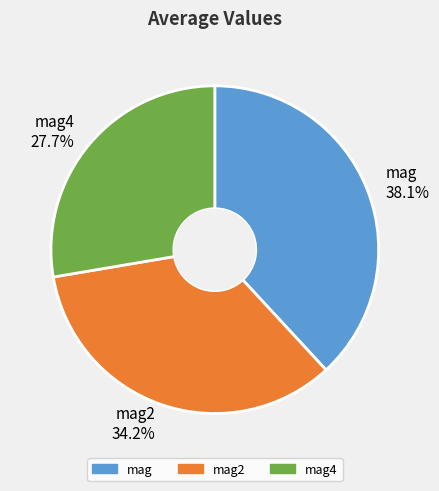

Does any single category account for the majority?

No